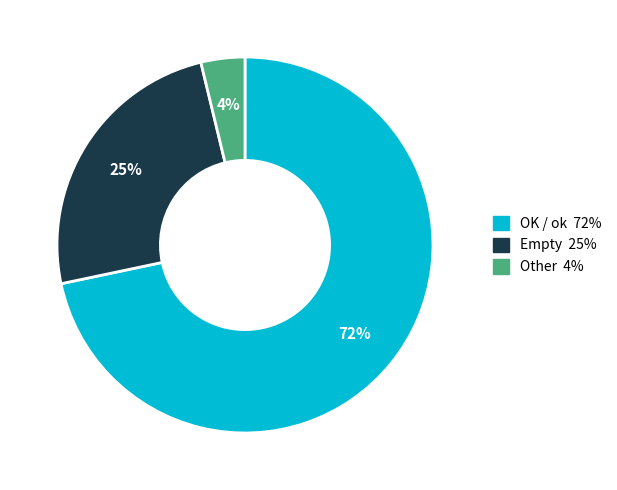

Is there a majority slice in this chart?

Yes